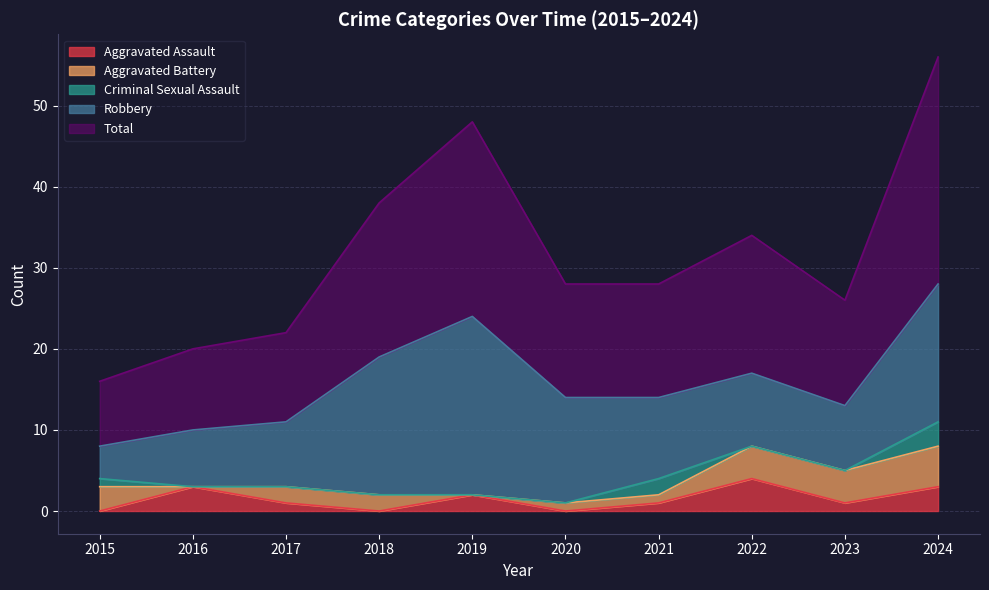

At which category does Robbery reach its first local valley?

2023